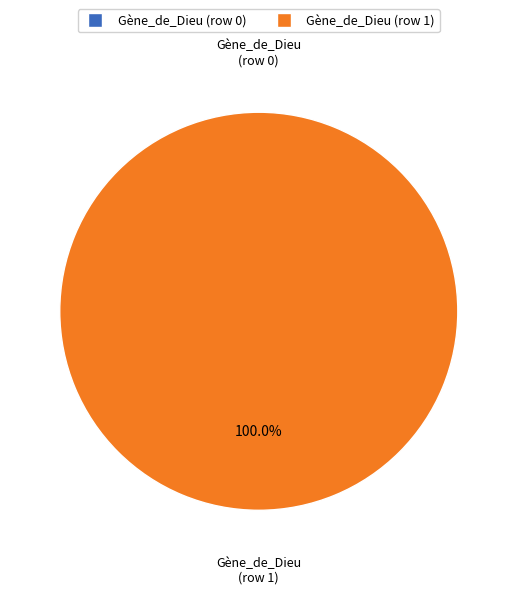

Which slice is the largest?

Gène_de_Dieu (row 1)